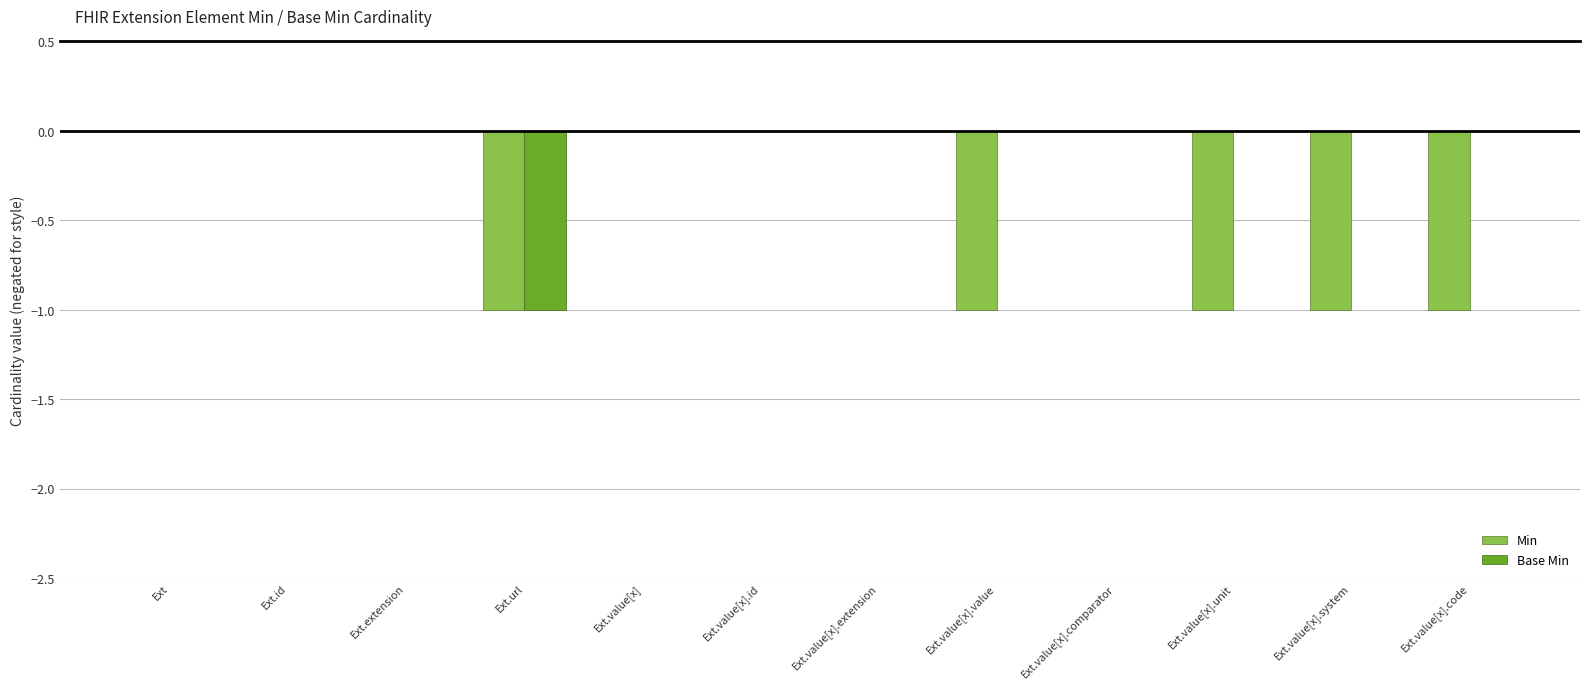

Which series has the largest total across all categories?

Base Min